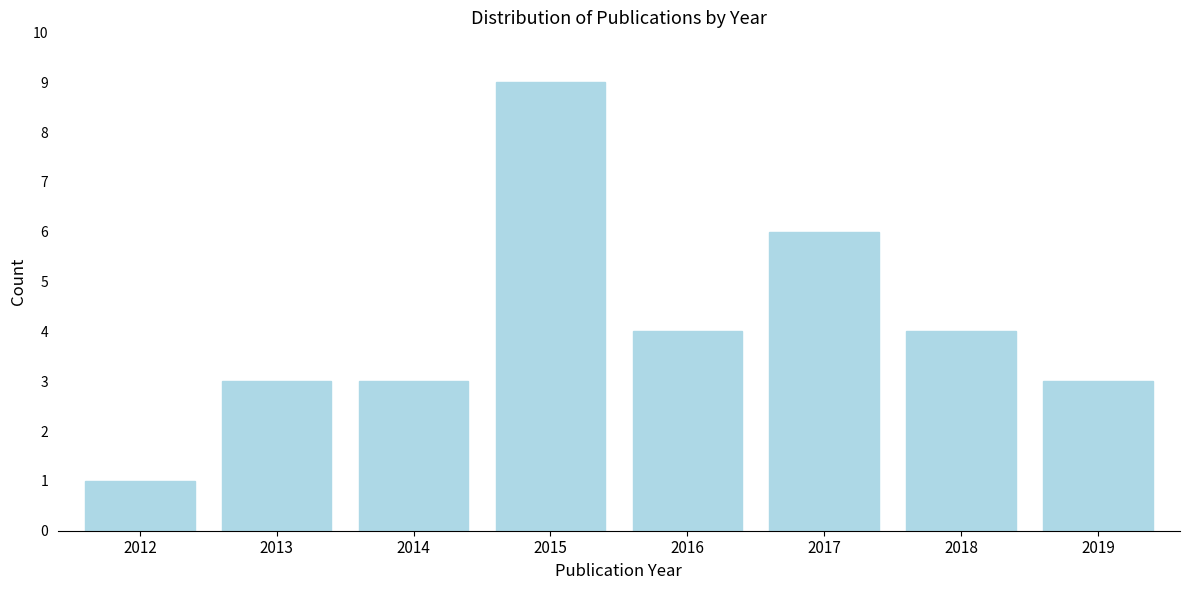

Reading left to right, transcribe all the data shown in this chart.

2012=1	2013=3	2014=3	2015=9	2016=4	2017=6	2018=4	2019=3